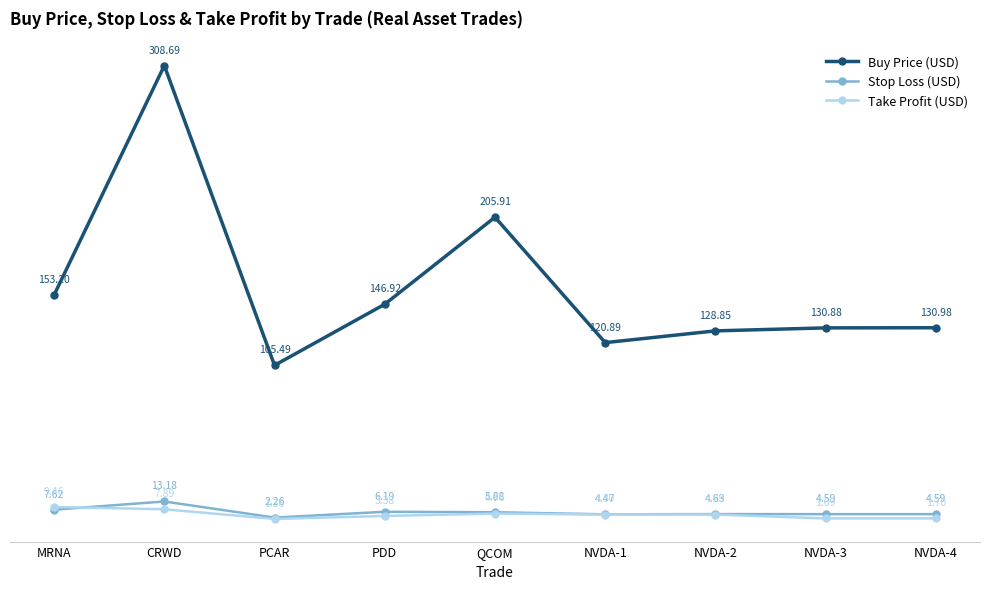

In Take Profit (USD), how many points are higher than both neighbors (excluding endpoints)?

1